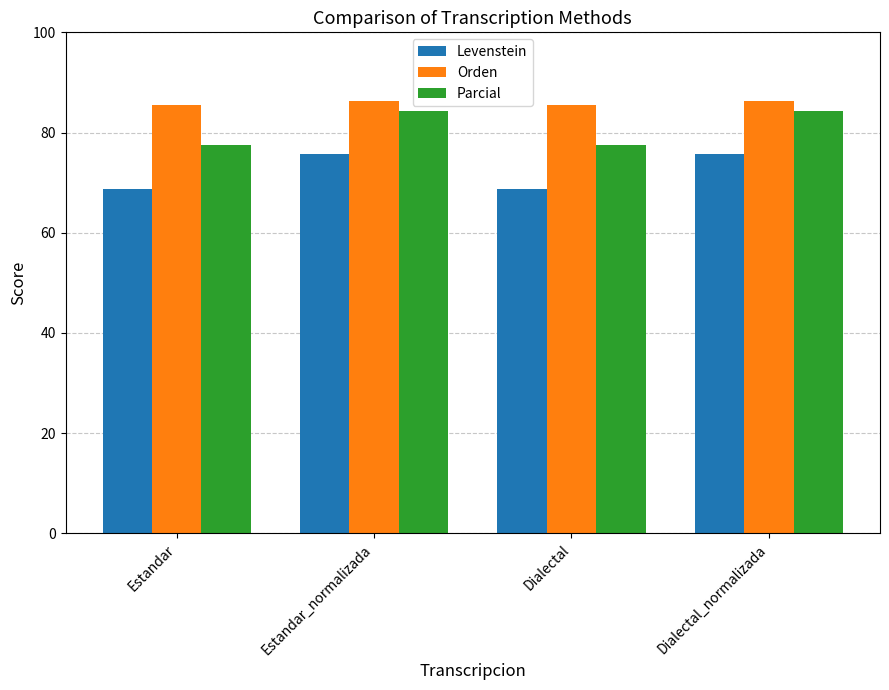

Does the chart contain stacked bars?

No